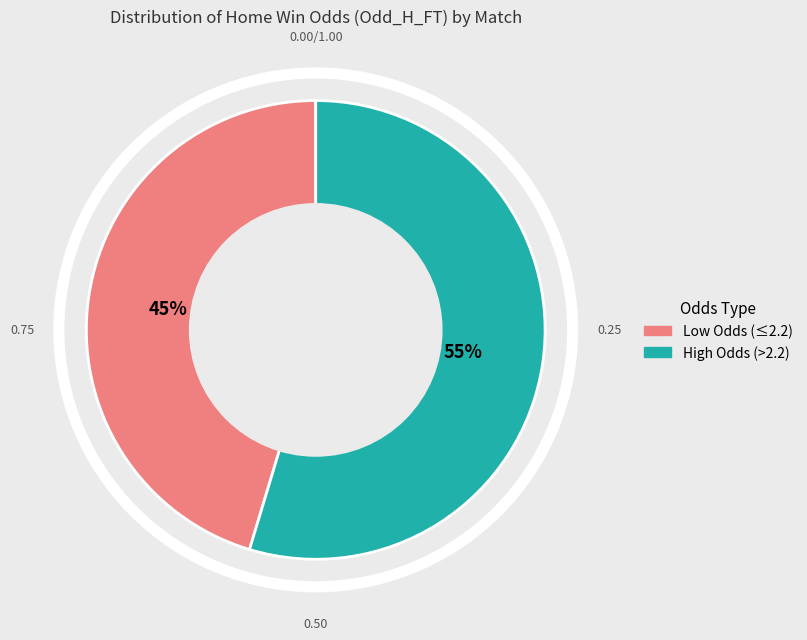

What is the ratio of the value at High Odds (>2.2) to the value at Low Odds (≤2.2)?

1.2